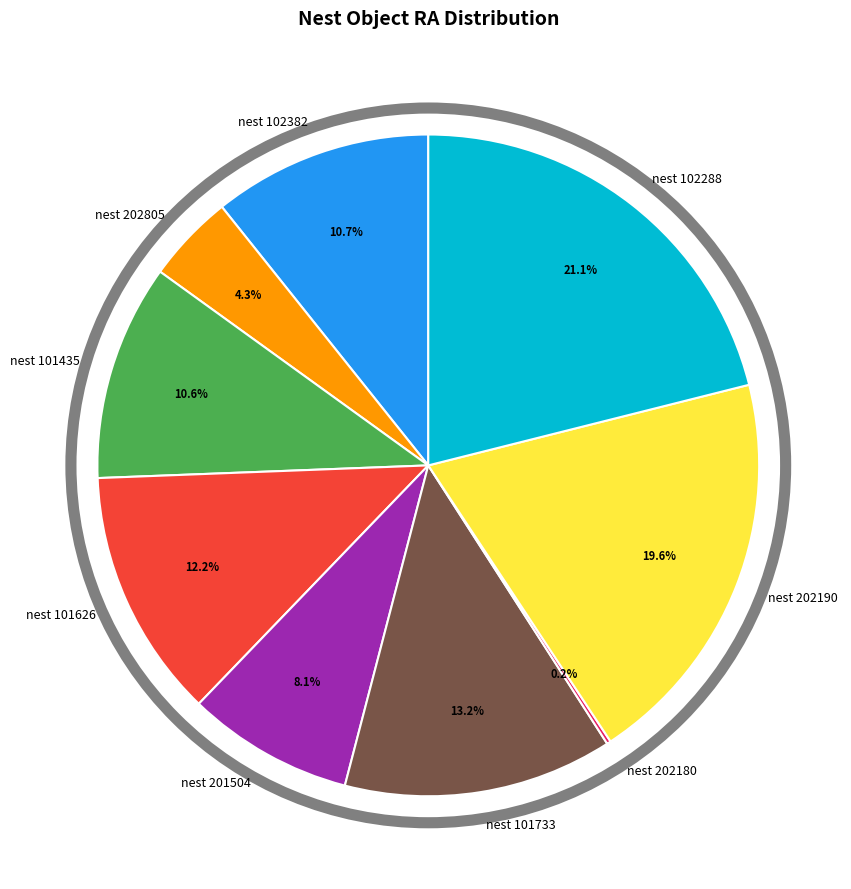

Which has a higher value, nest 202190 or nest 102382?

nest 202190